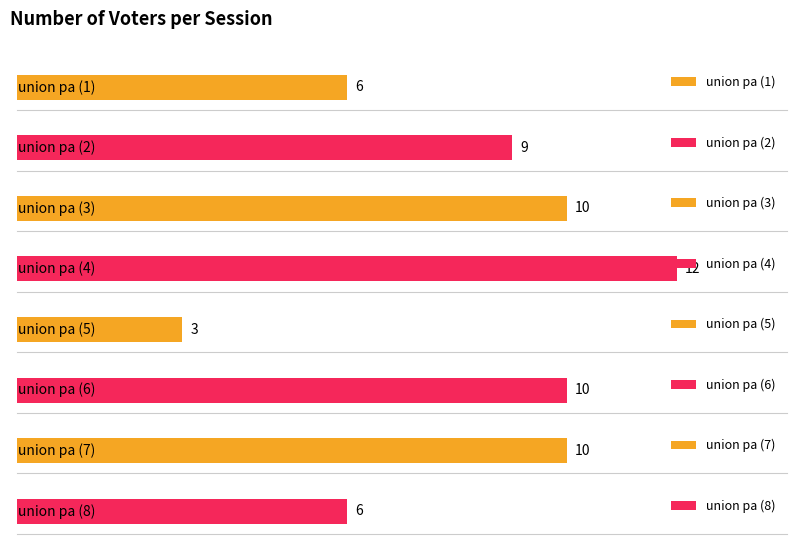

Rank the categories by value from lowest to highest.

union pa (5), union pa (1), union pa (8), union pa (2), union pa (3), union pa (6), union pa (7), union pa (4)